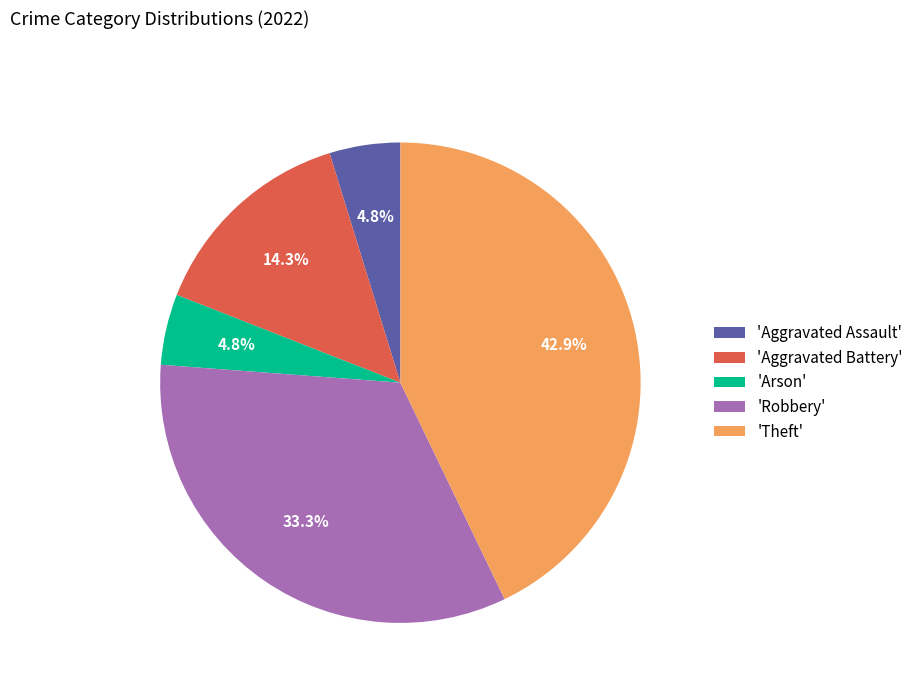

Does 'Robbery' account for over 50% of the chart?

No